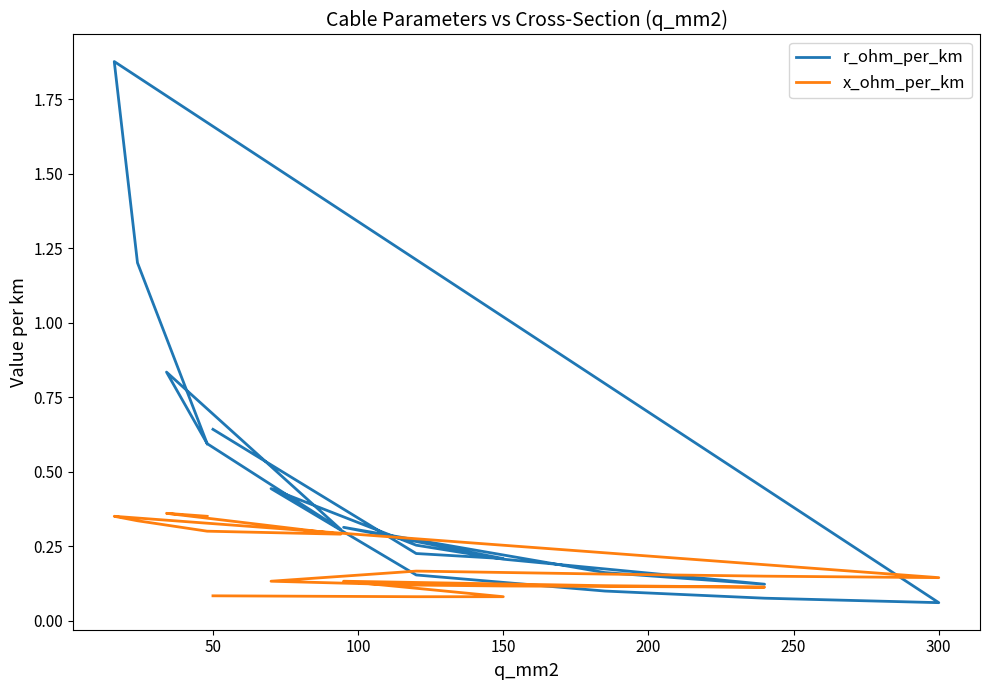

At how many categories does at least one series exceed 0?

19